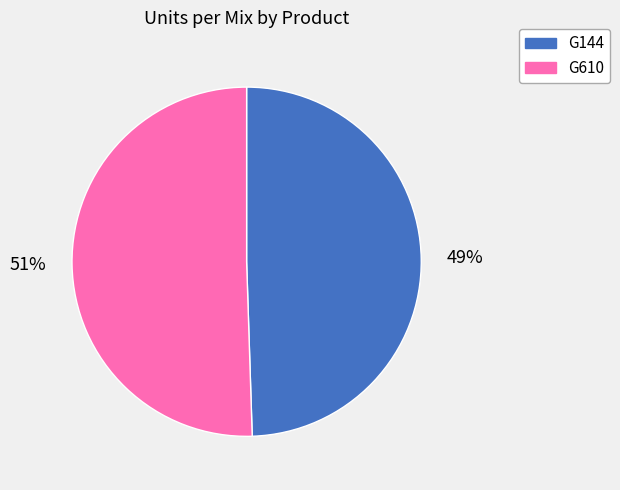

Is the sum of G610 and G144 greater than half?

Yes